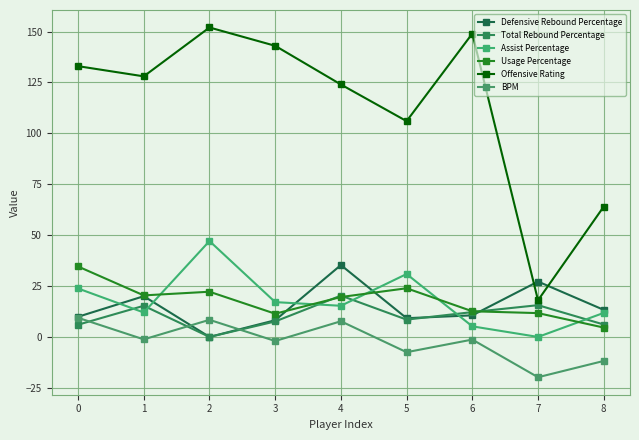

How many lines are shown in the chart?

6